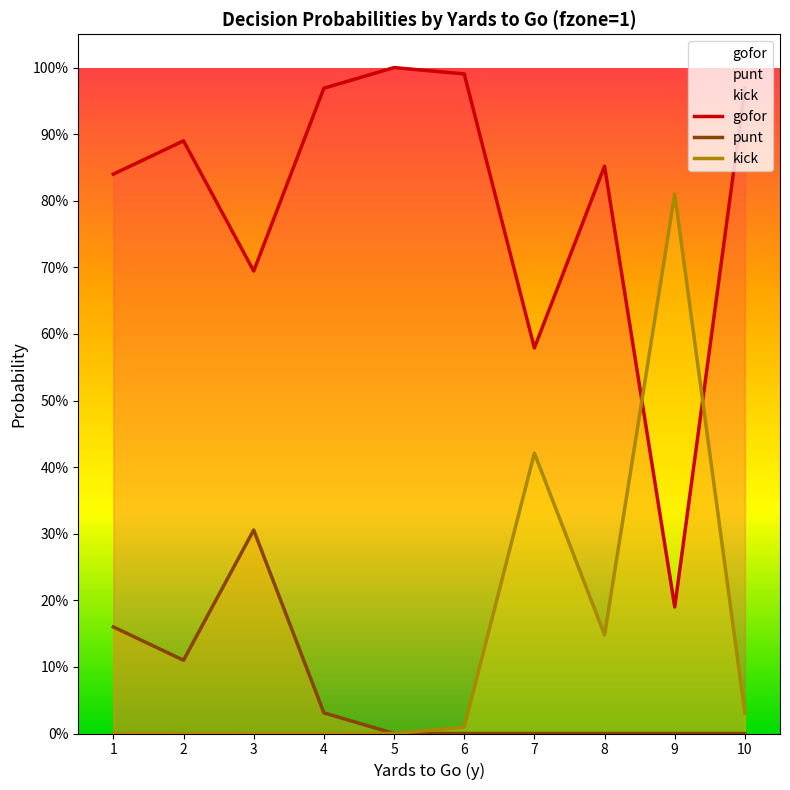

What is the sum of all gofor values?

8.0